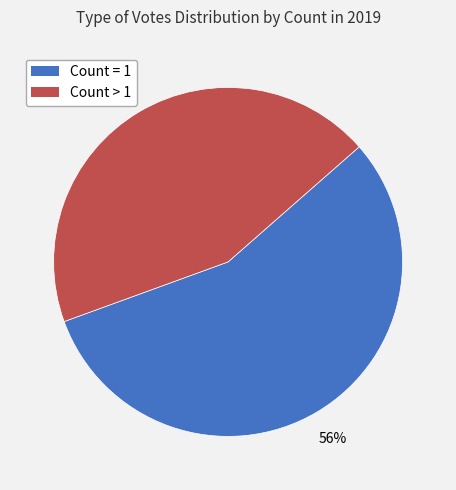

Does any single category account for the majority?

Yes